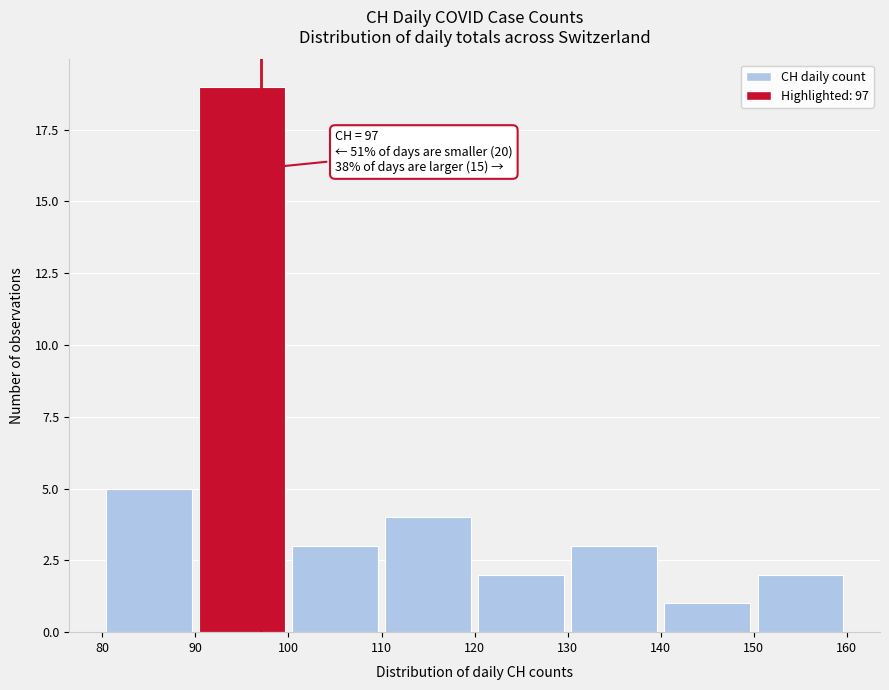

Which range on the x-axis has the tallest bar?

90 to 100